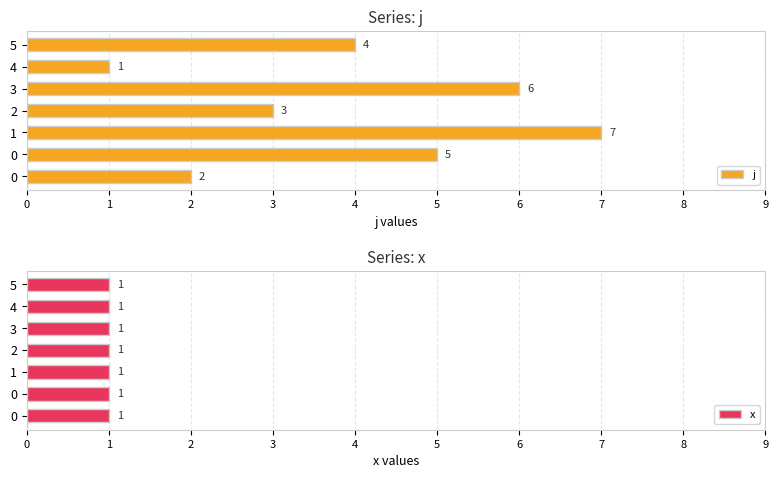

List the series in order of their peak value, highest first.

j, x